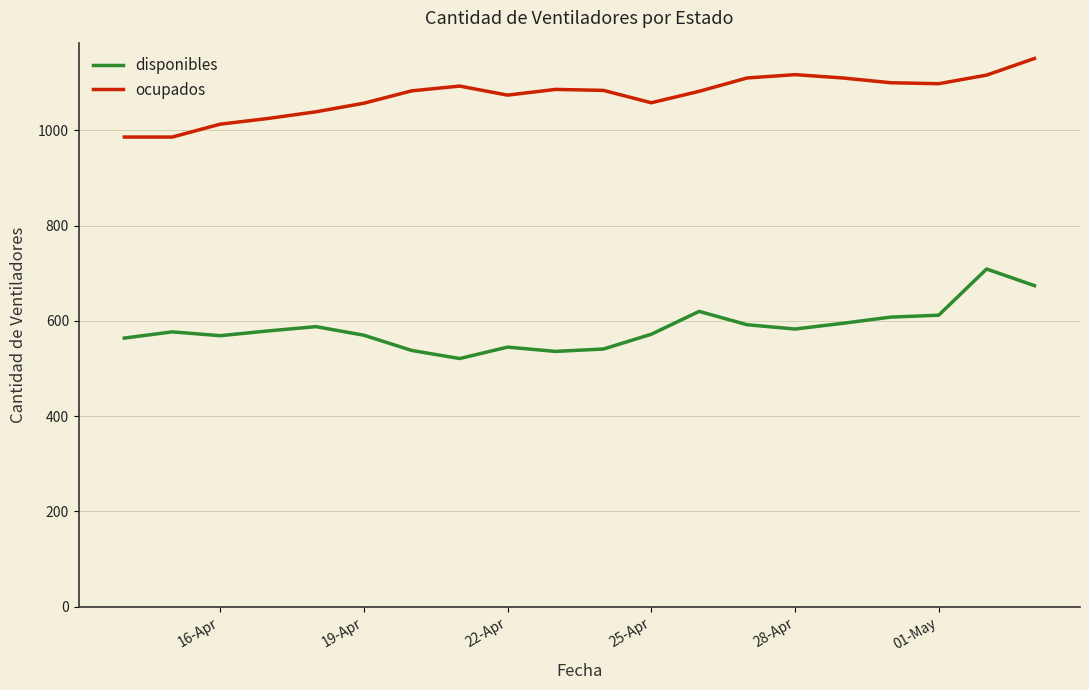

What is the difference between the maximum and second lowest values in the disponibles series?

173